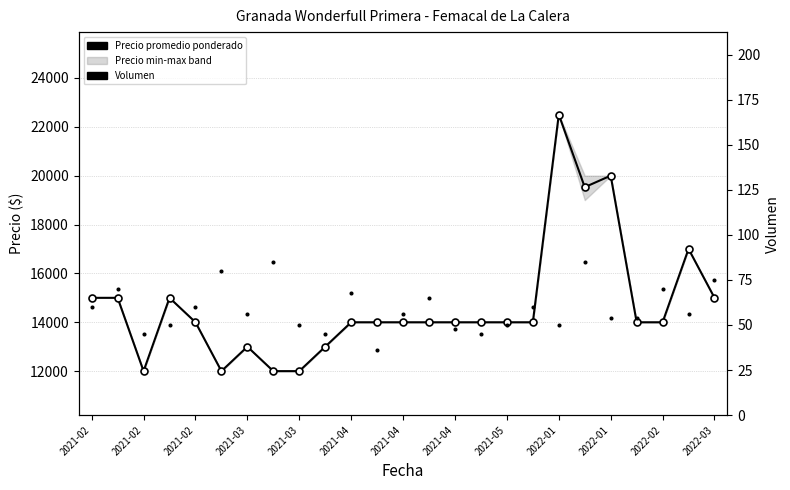

Which series has the widest spread of Y values?

Precio promedio ponderado